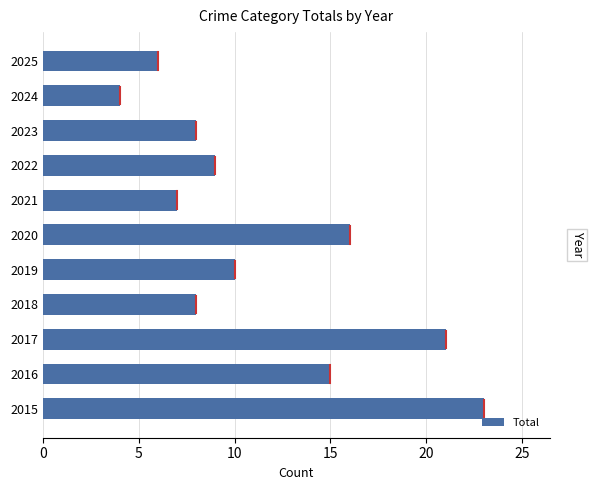

What is the average value?

12